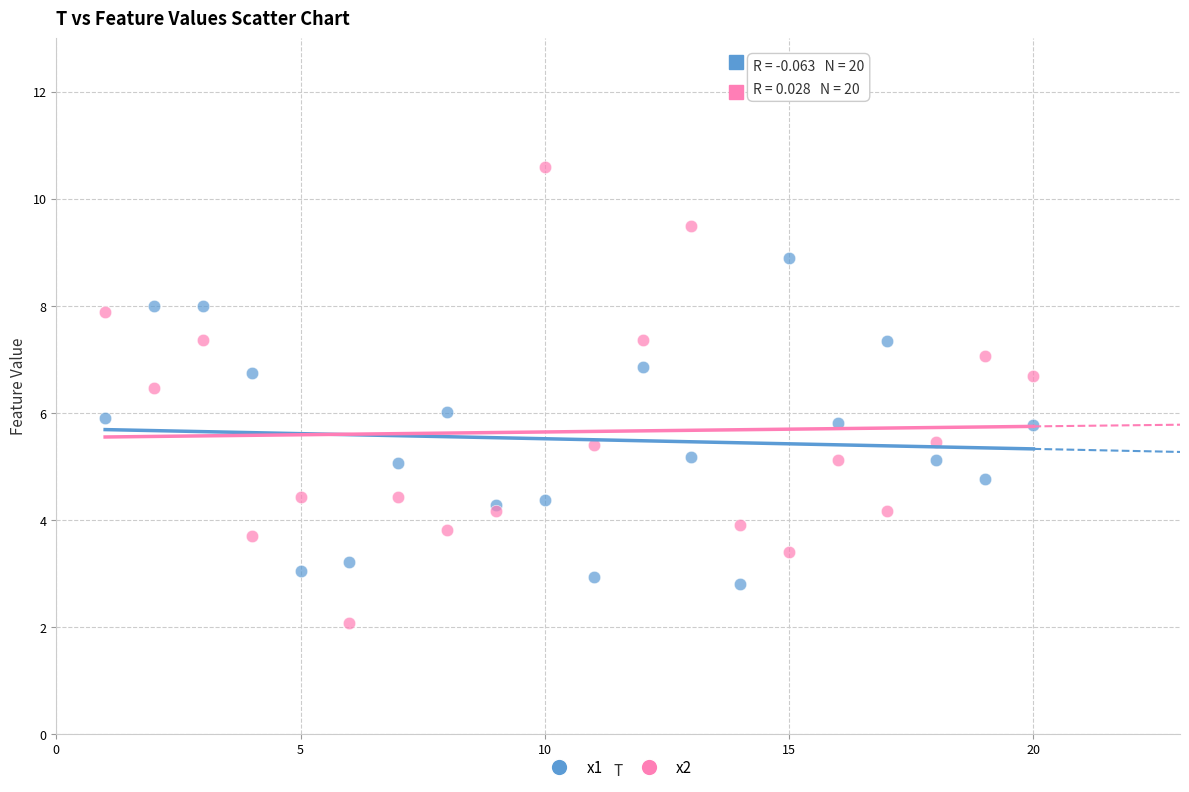

Which series contains the lowest Y value?

x2